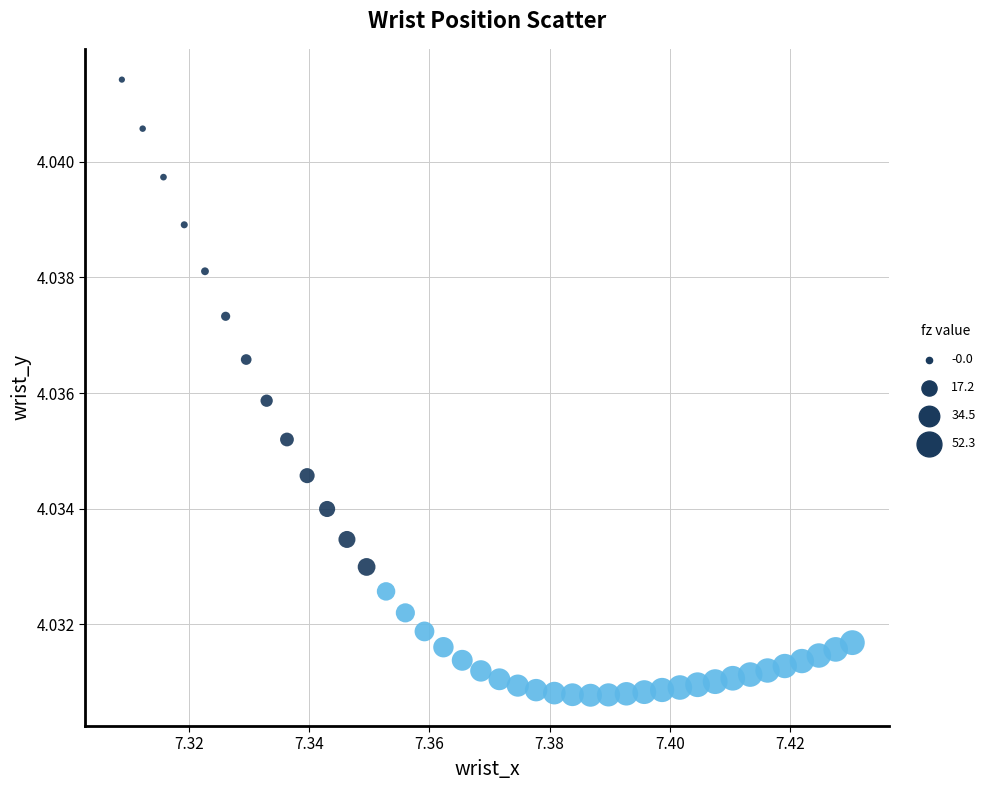

Count the number of points in this scatter plot.

40